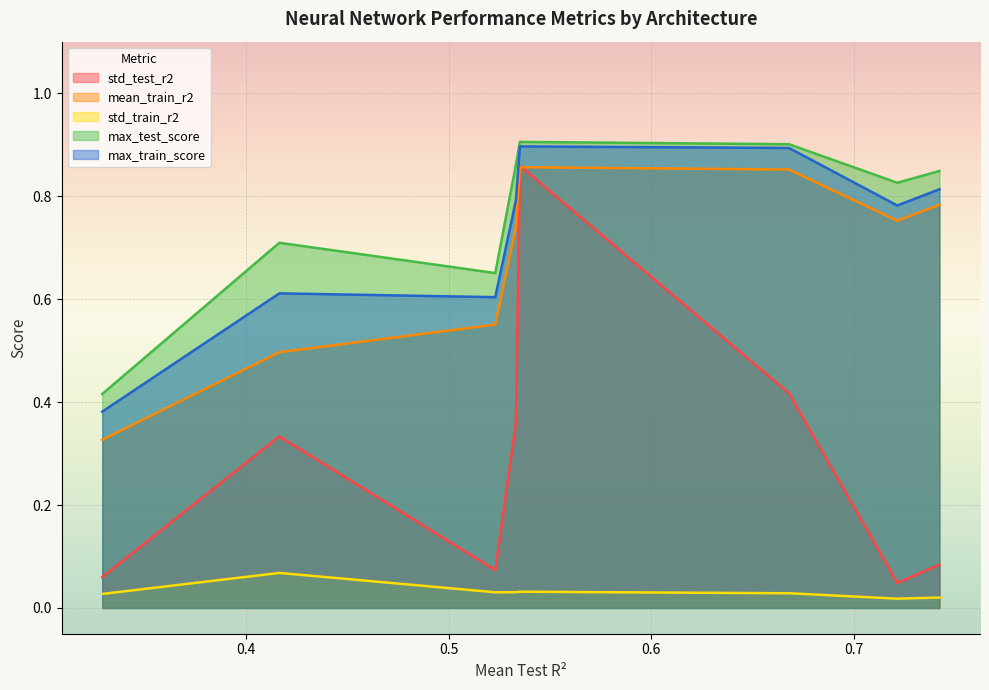

True or false: std_train_r2 and max_test_score cross at least once.

False